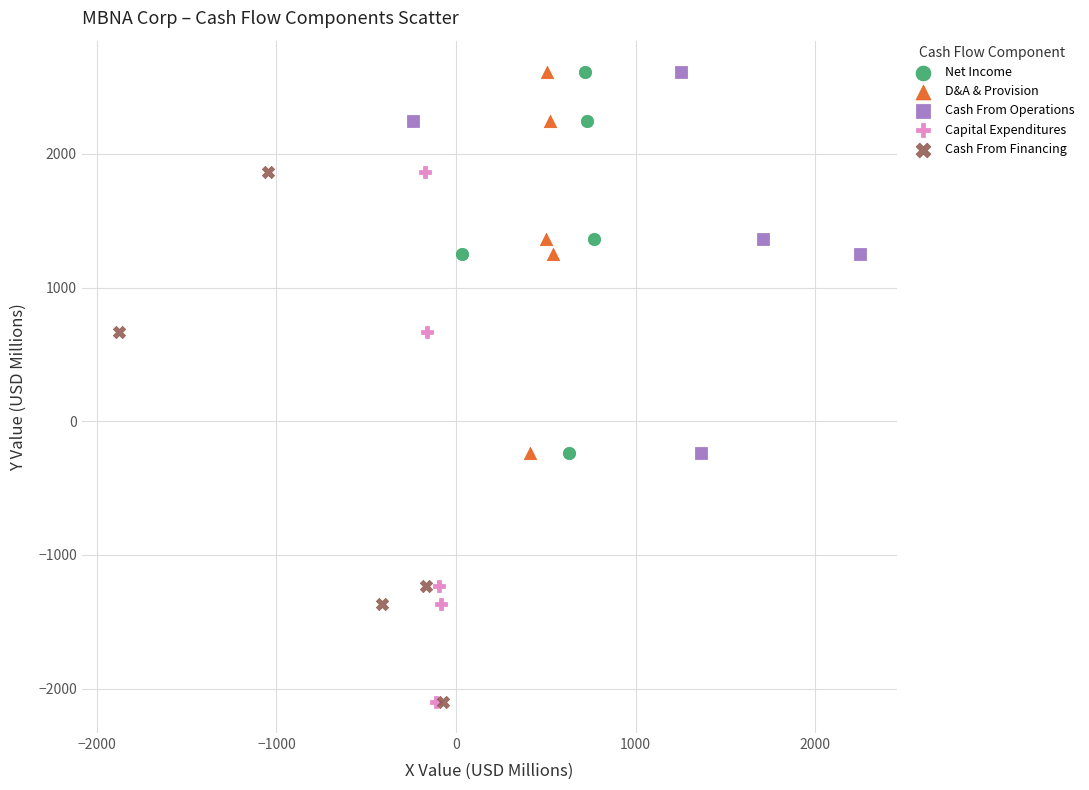

What are all the series names shown in the legend?

Net Income, D&A & Provision, Cash From Operations, Capital Expenditures, Cash From Financing